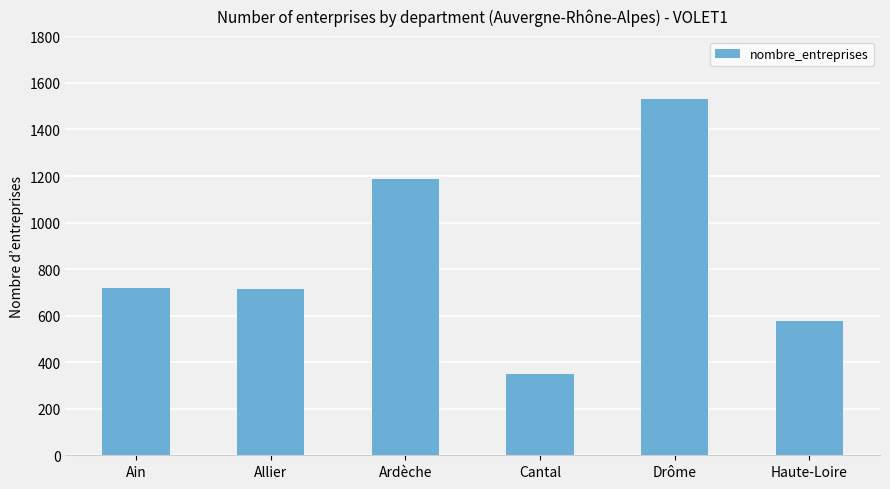

What is the average value?

847